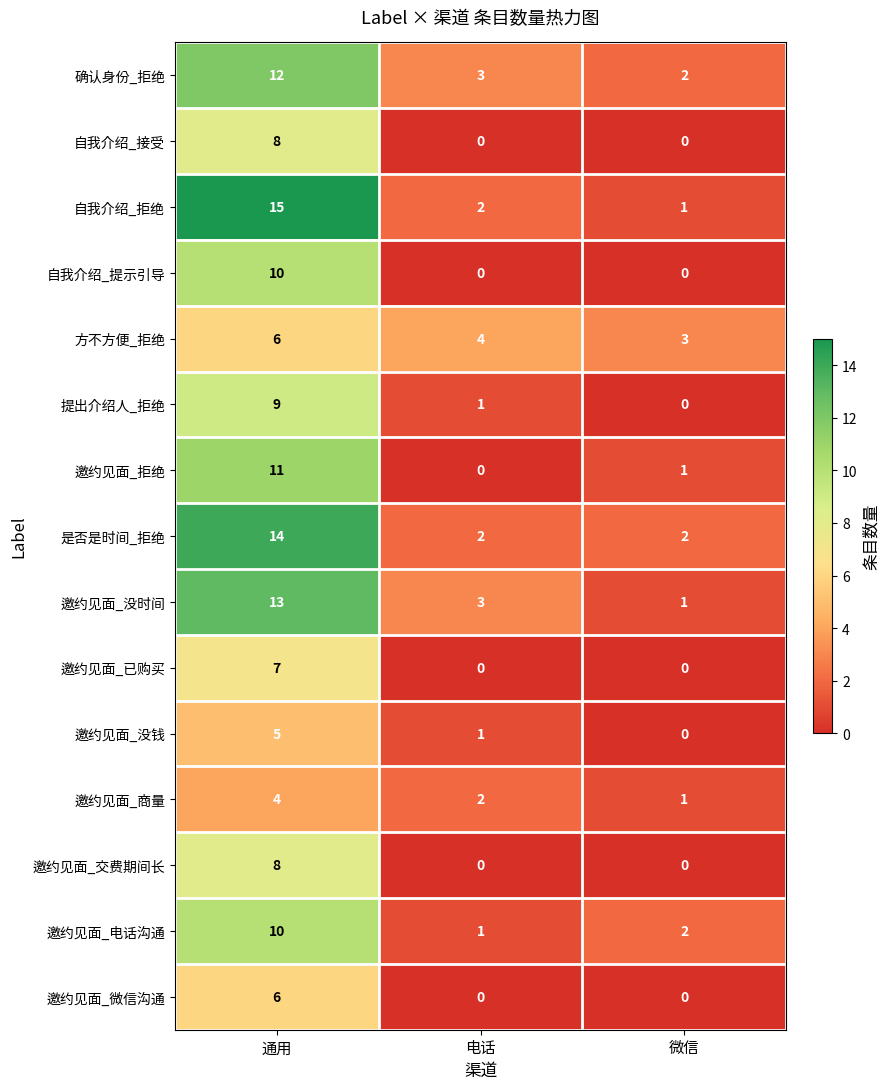

What is the maximum value shown in the chart?

15